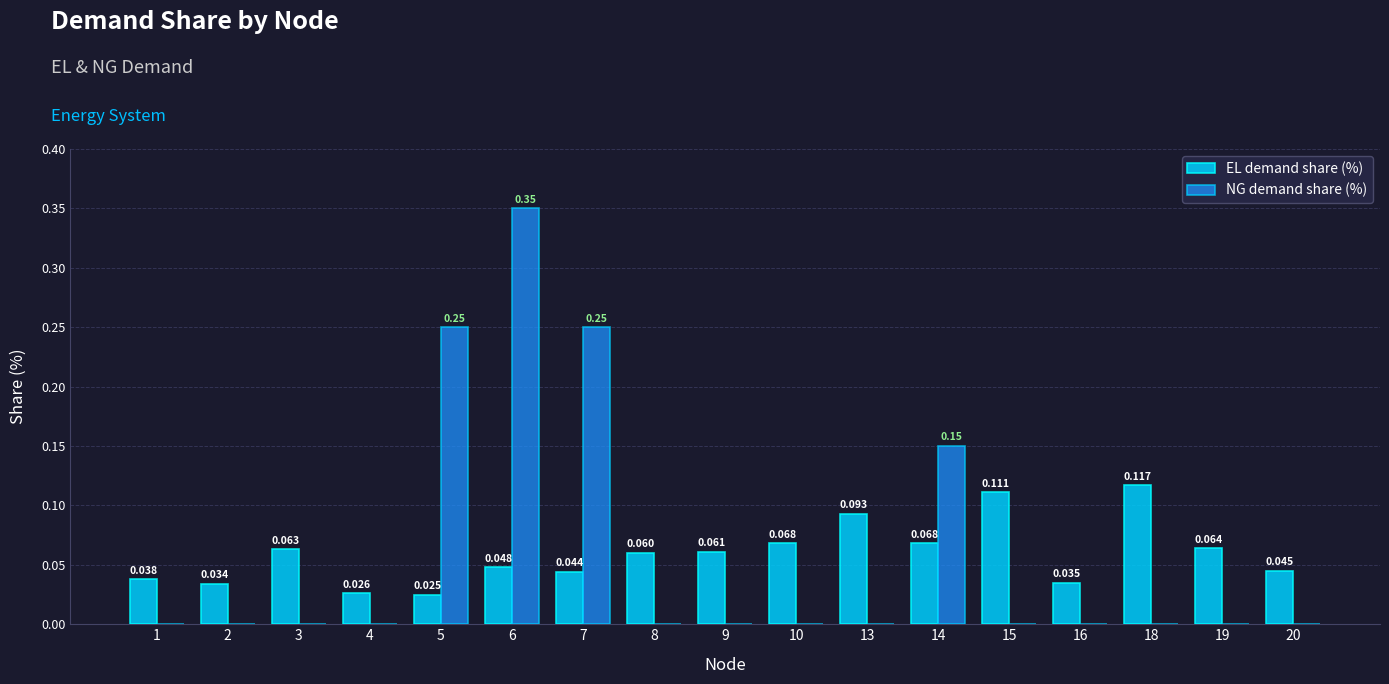

Is the value of NG demand share (%) at 10 greater than the value of EL demand share (%) at 1?

No